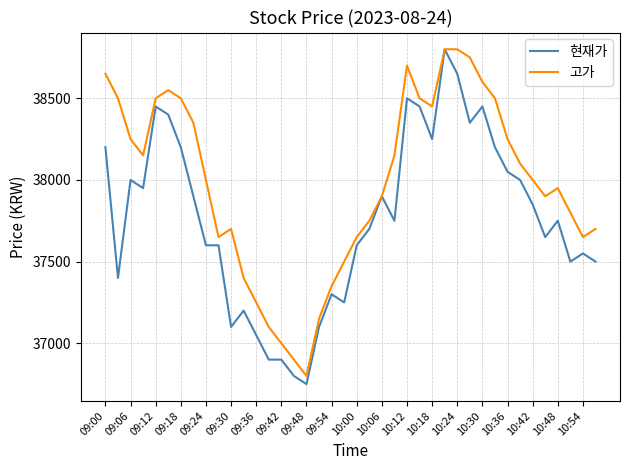

True or false: 현재가 has more than 2 points higher than both neighbors.

True